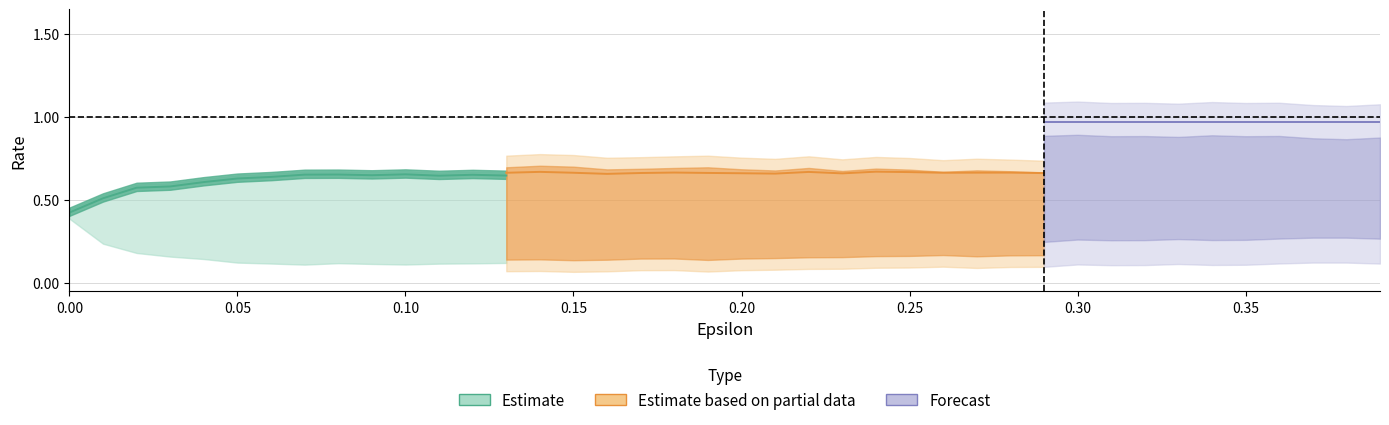

Does the chart have visible grid lines?

Yes